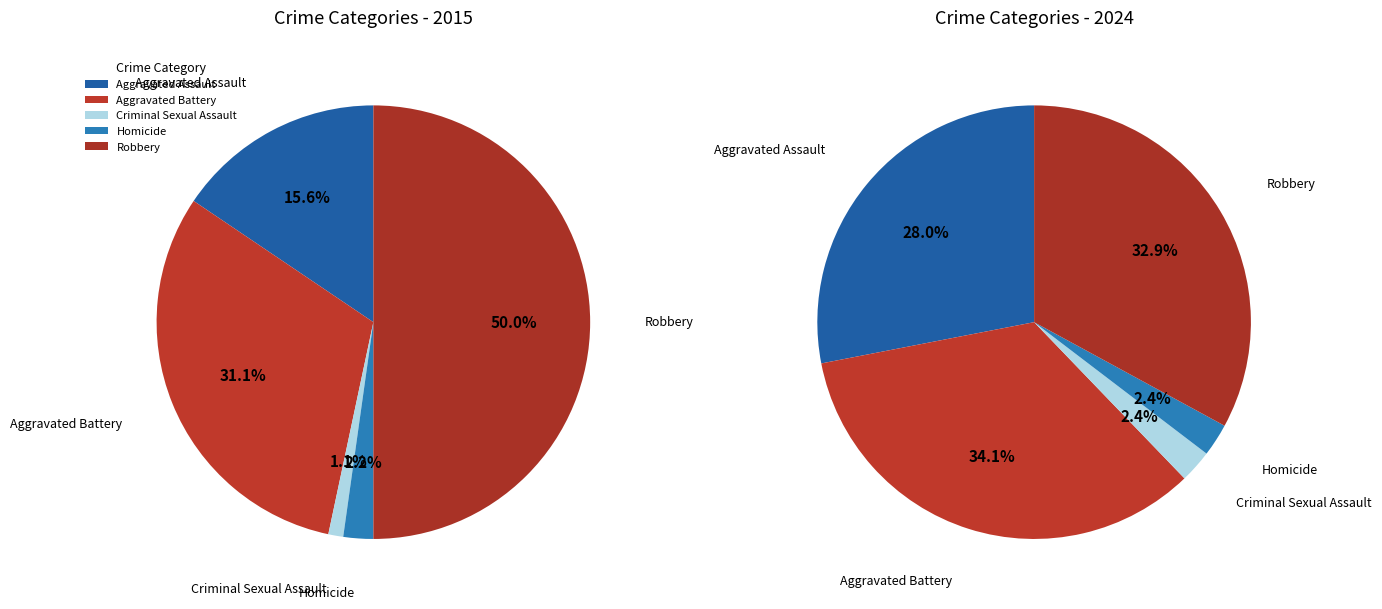

Is it true that Criminal Sexual Assault is 2% of the pie?

True